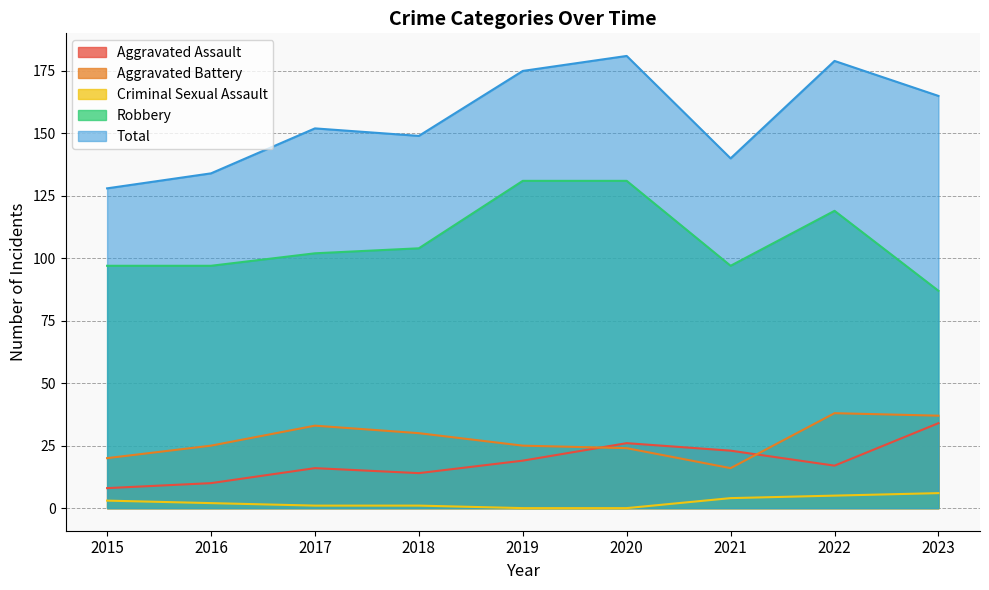

How many intersections are there between Aggravated Battery and Aggravated Assault?

2